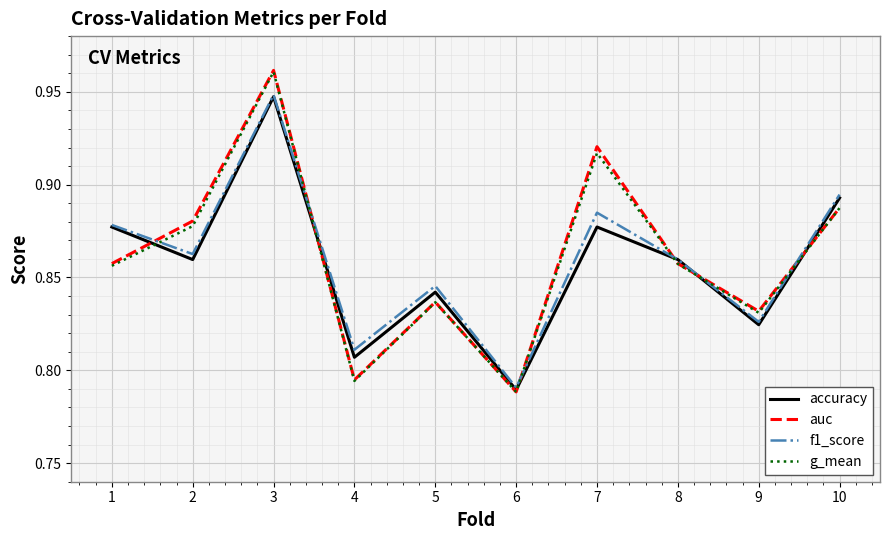

In g_mean, how many points are lower than both neighbors (excluding endpoints)?

3